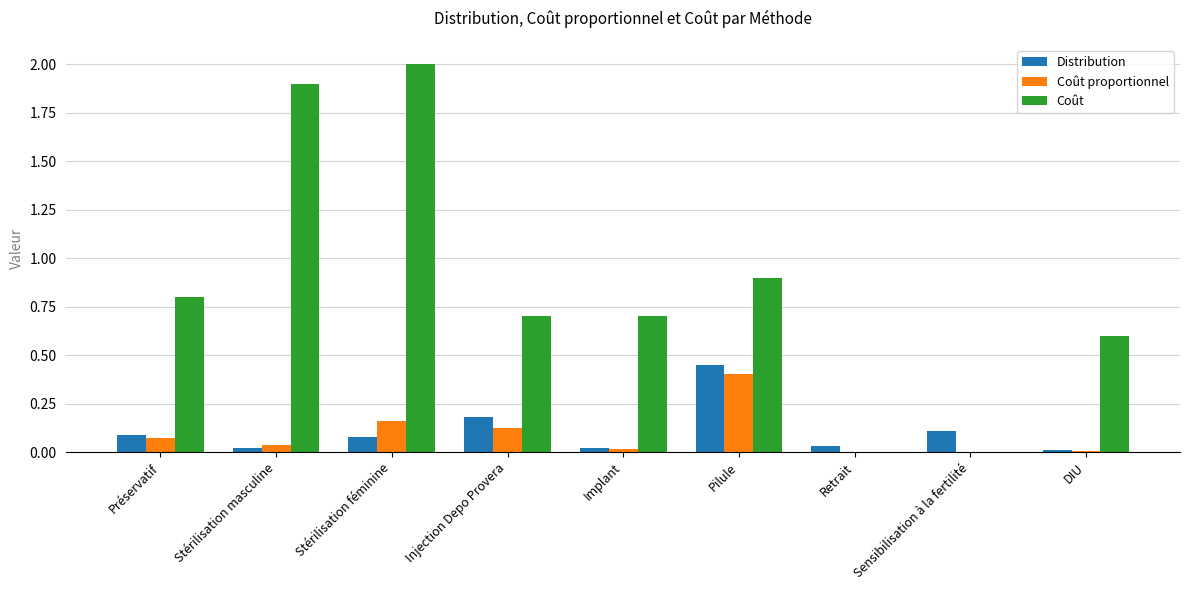

At which category does the chart reach its peak across all series?

Stérilisation féminine